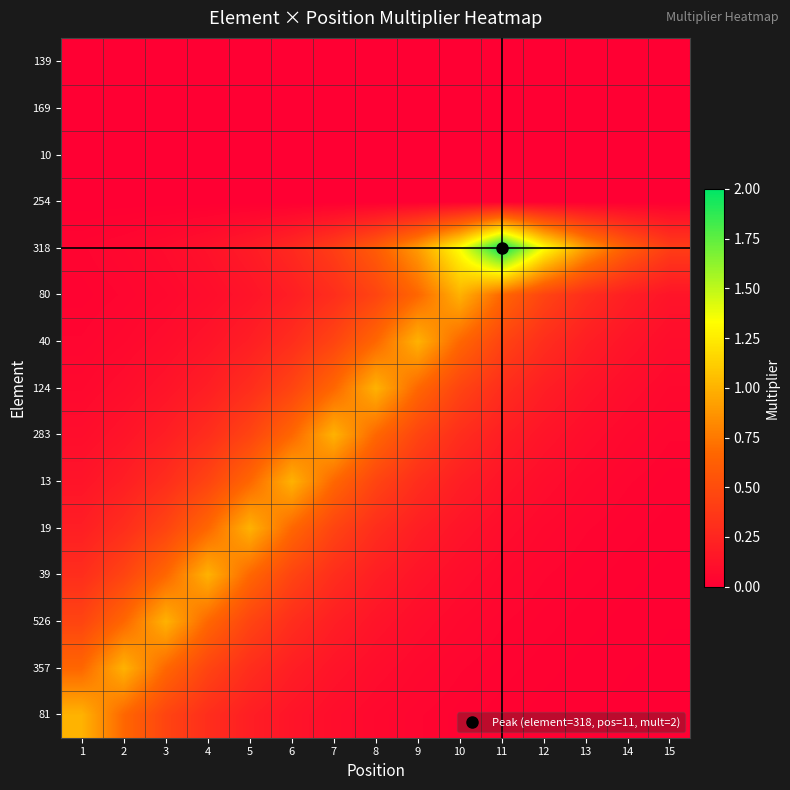

At 7, list the series in order from smallest to largest.

254, 10, 169, 139, 81, 357, 526, 39, 80, 318, 19, 40, 13, 124, 283